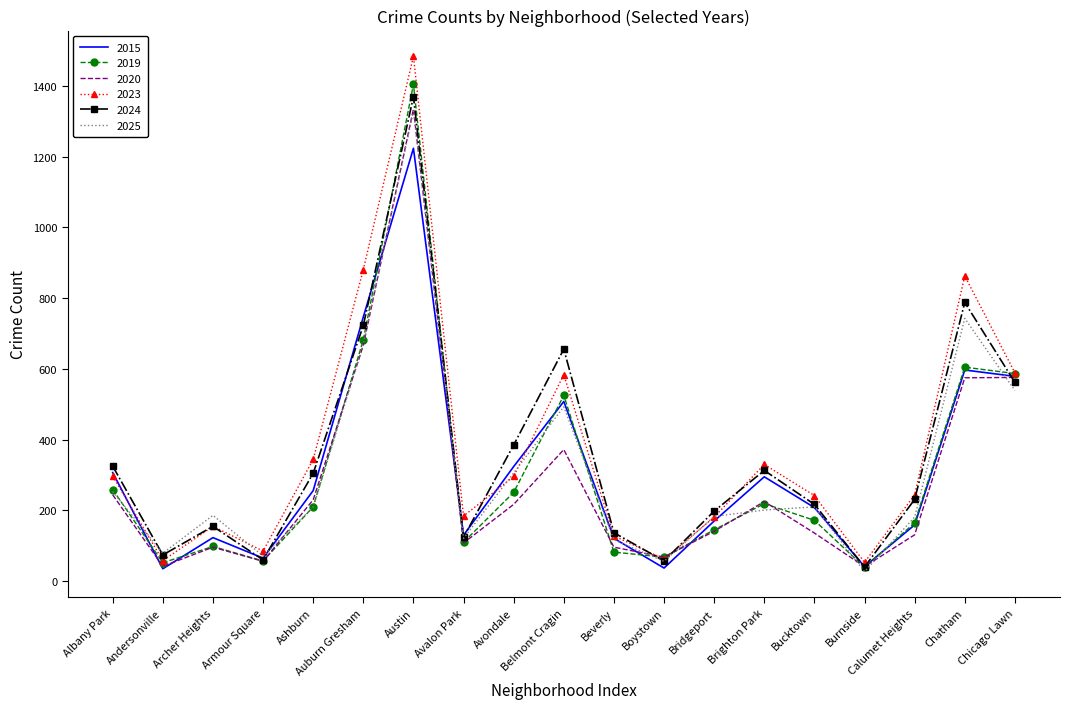

What is the spread (max minus min) of values at Boystown?

31